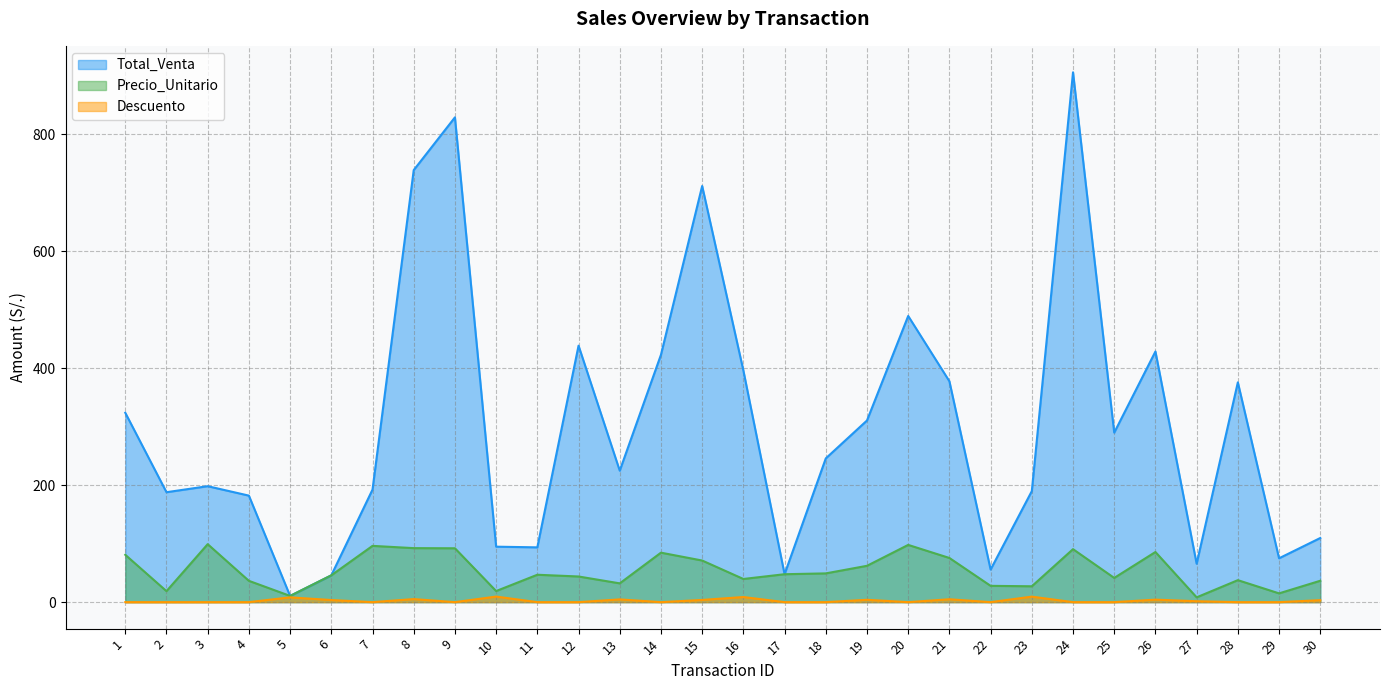

Does the chart have visible grid lines?

Yes